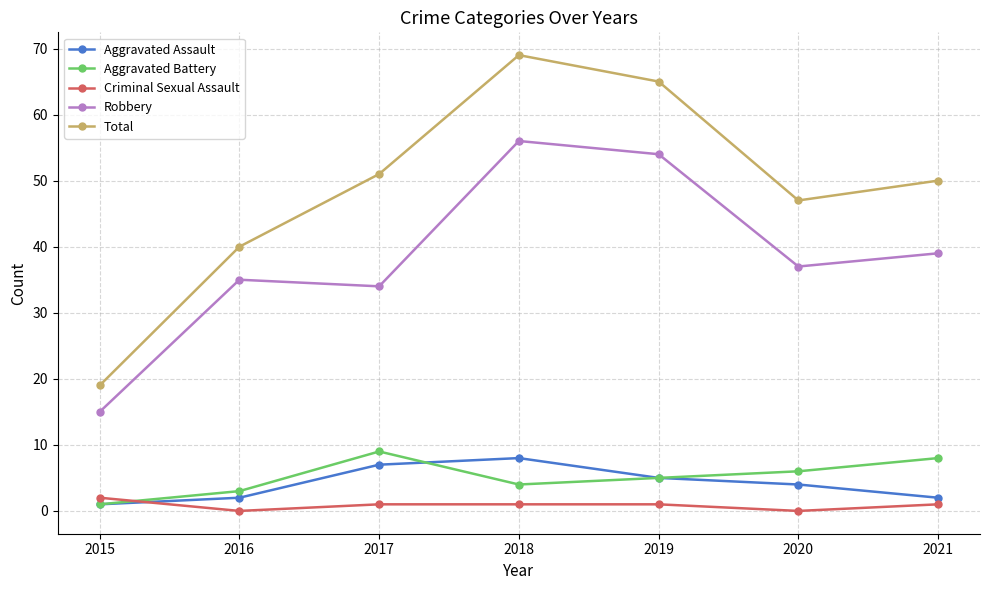

At which category does Aggravated Assault reach its first local peak?

2018